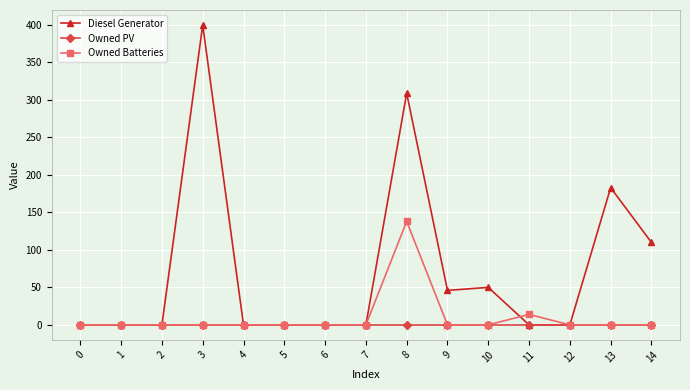

Where is Owned Batteries nearest to the value 69?

11